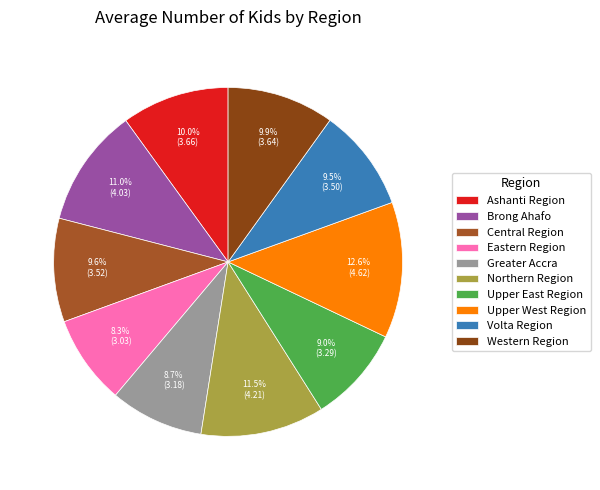

Is it true that Brong Ahafo is 4% of the pie?

False